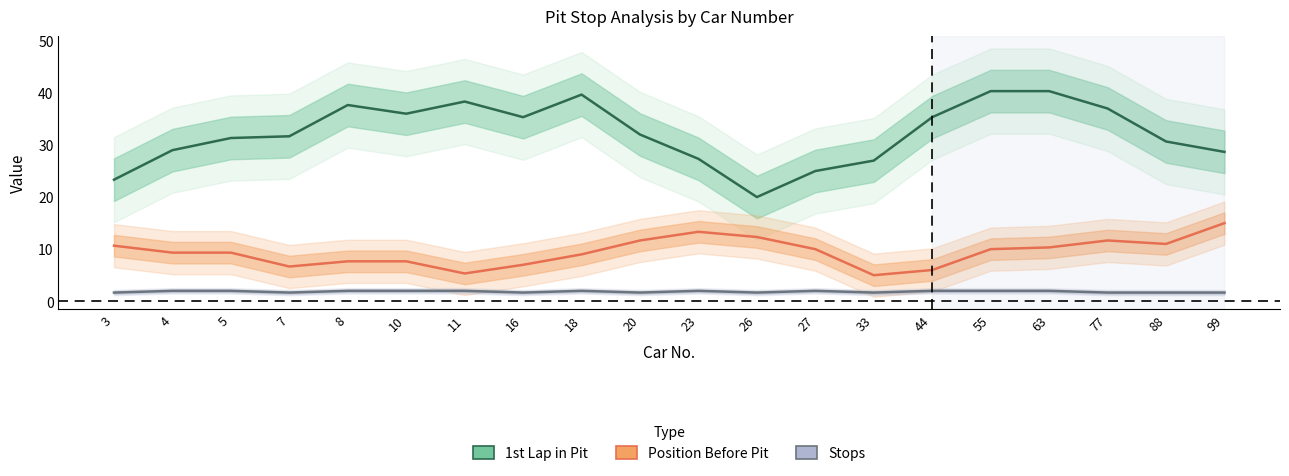

True or false: 1st_lap_in_pit has more than 0 interior local peaks.

True